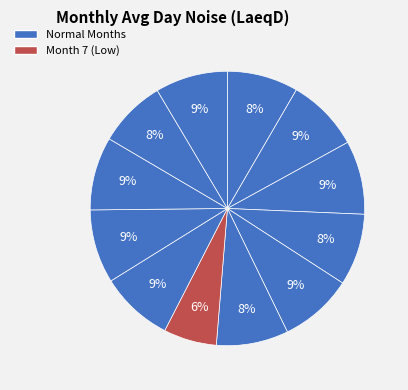

Count the number of slices in the pie.

12